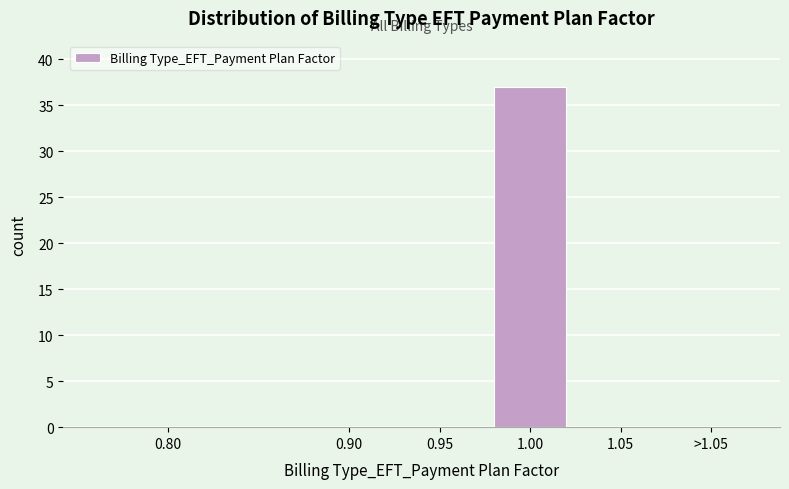

Reading right to left, list all the values displayed in this chart.

>1.05=0	1.05=0	1.00=37	0.95=0	0.90=0	0.80=0